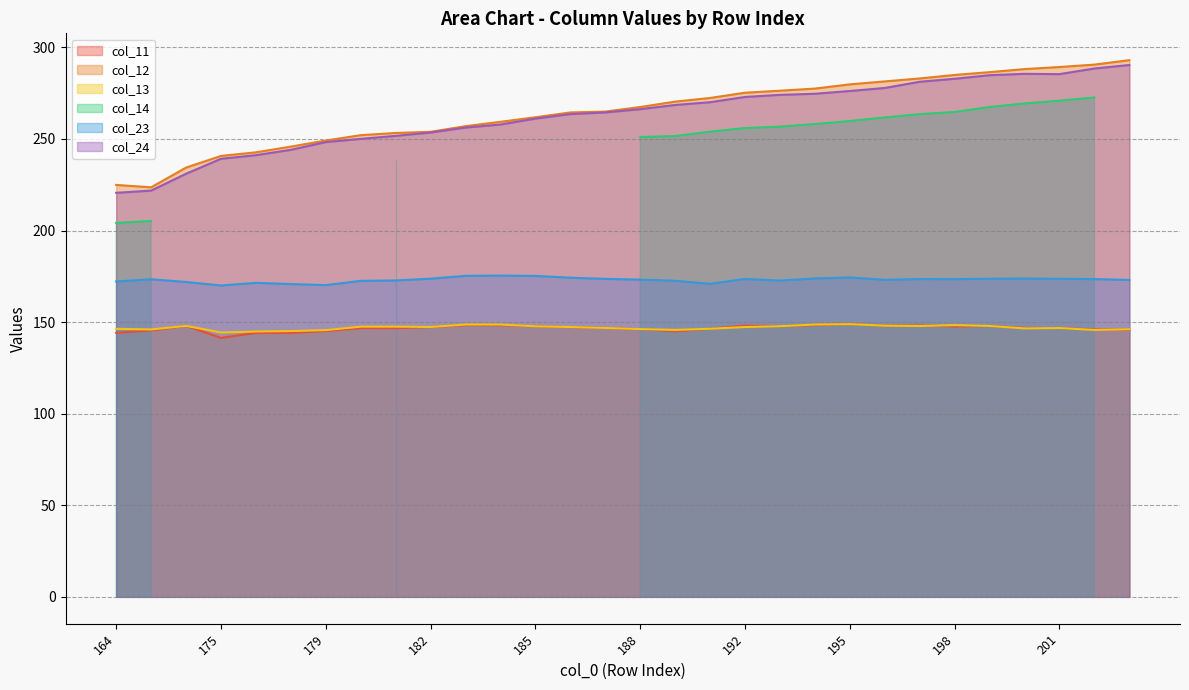

What is the maximum value for col_12?

293.0